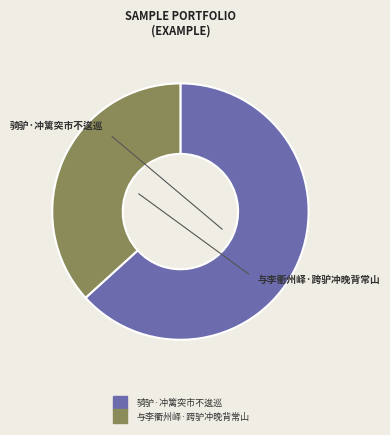

What is the smallest slice in the pie chart?

与李衢州峄·跨驴冲晚背常山